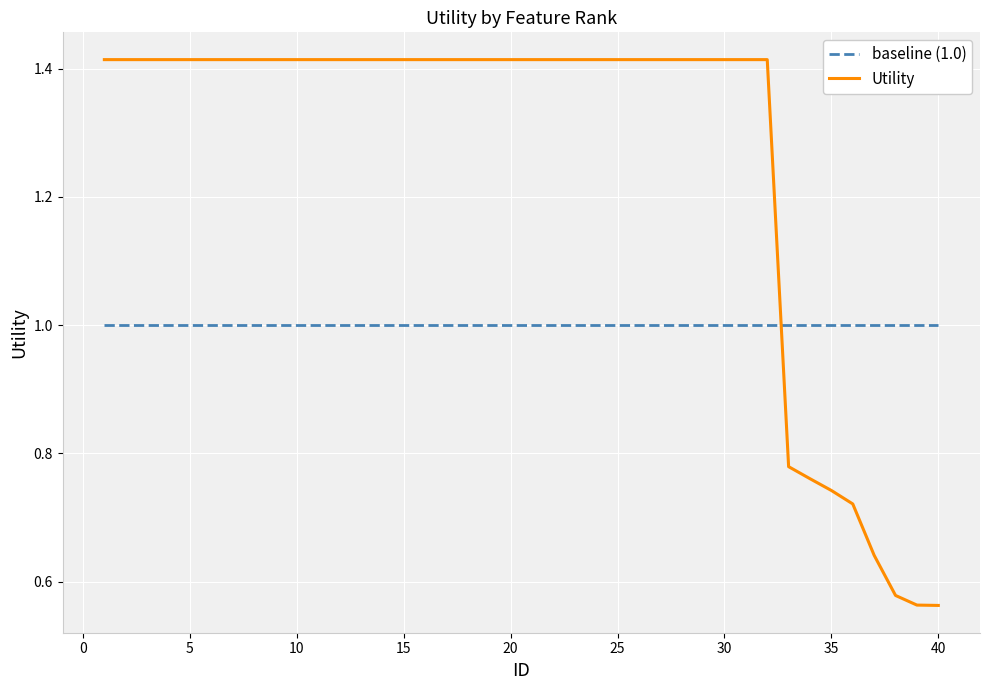

What is the average value of the baseline (1.0) series?

1.0